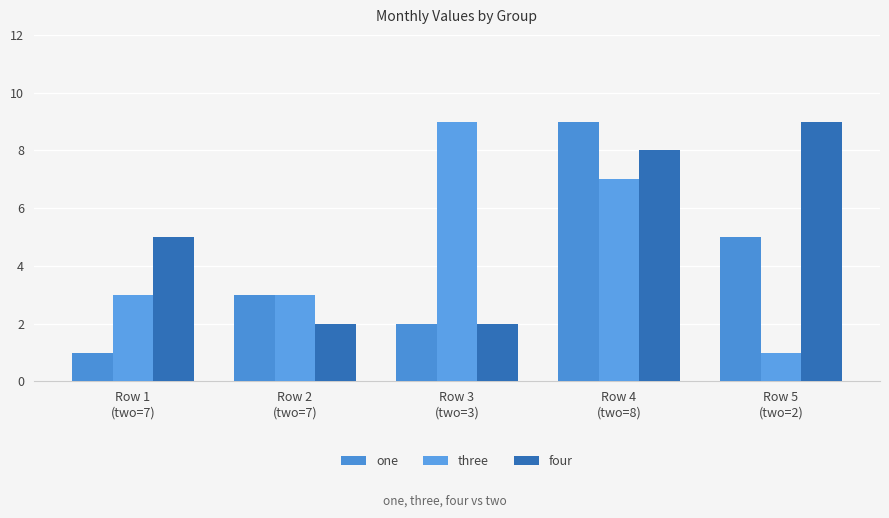

What position from the right is Row 3
(two=3)?

3